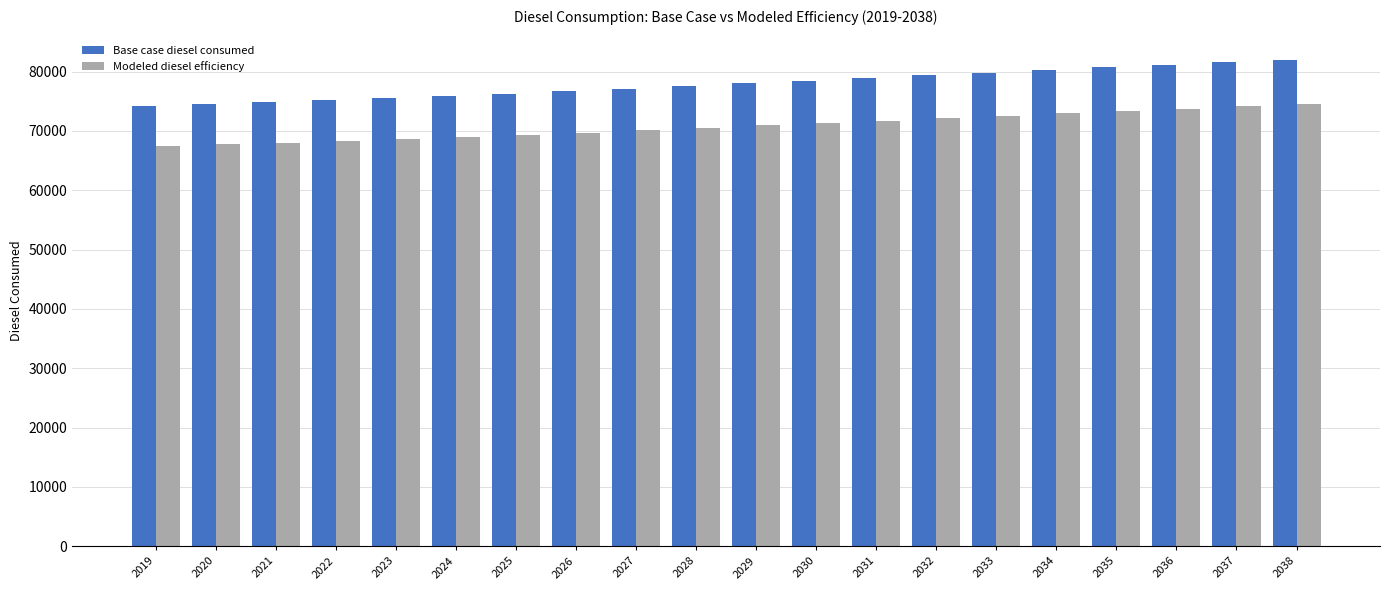

What is the sum of the Base case diesel consumed values at 2033 and 2038?

161771.3